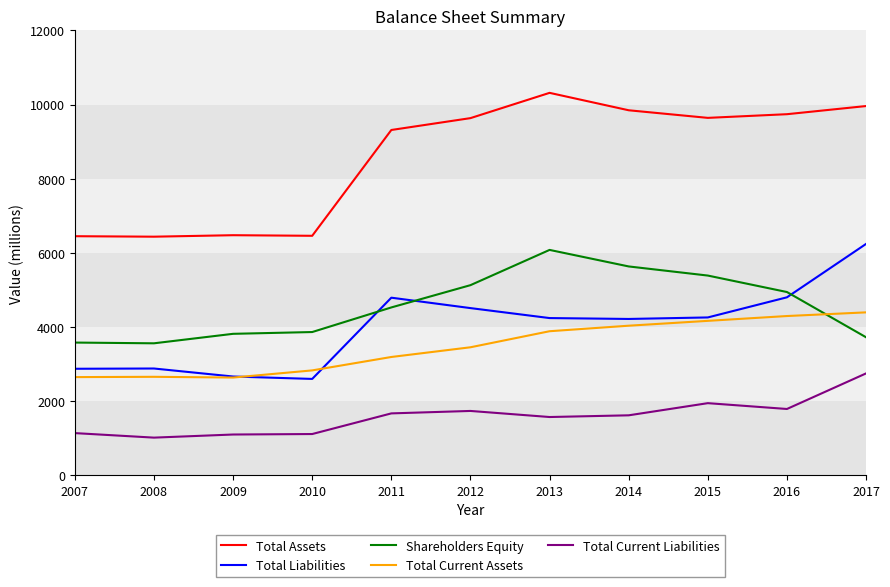

The Shareholders Equity series shows 6077 at 2013. True or false?

True